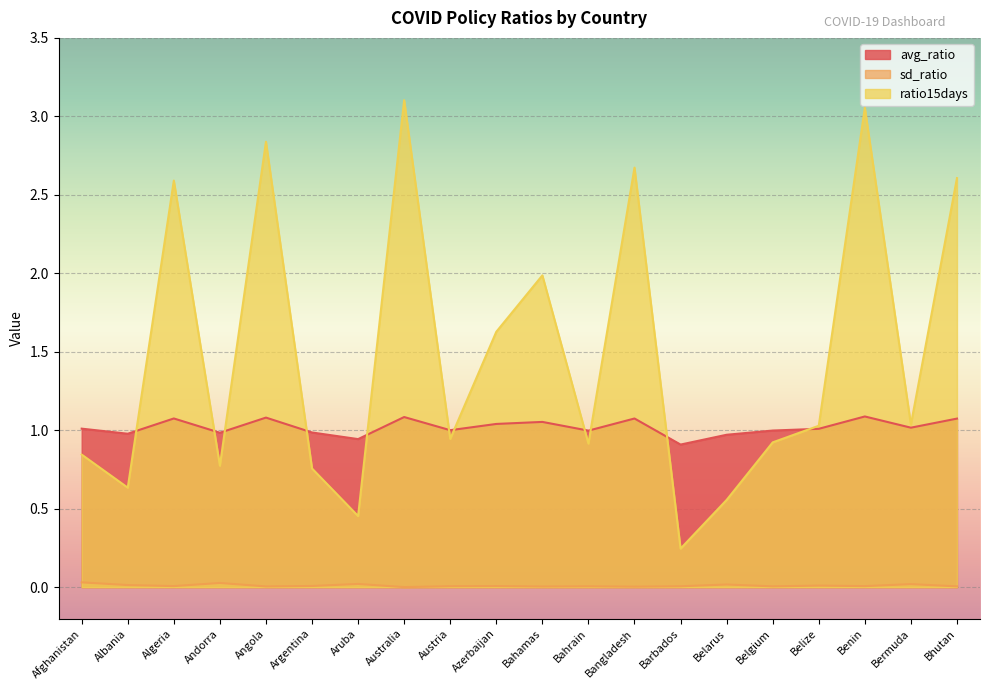

How many lines are shown in the chart?

3